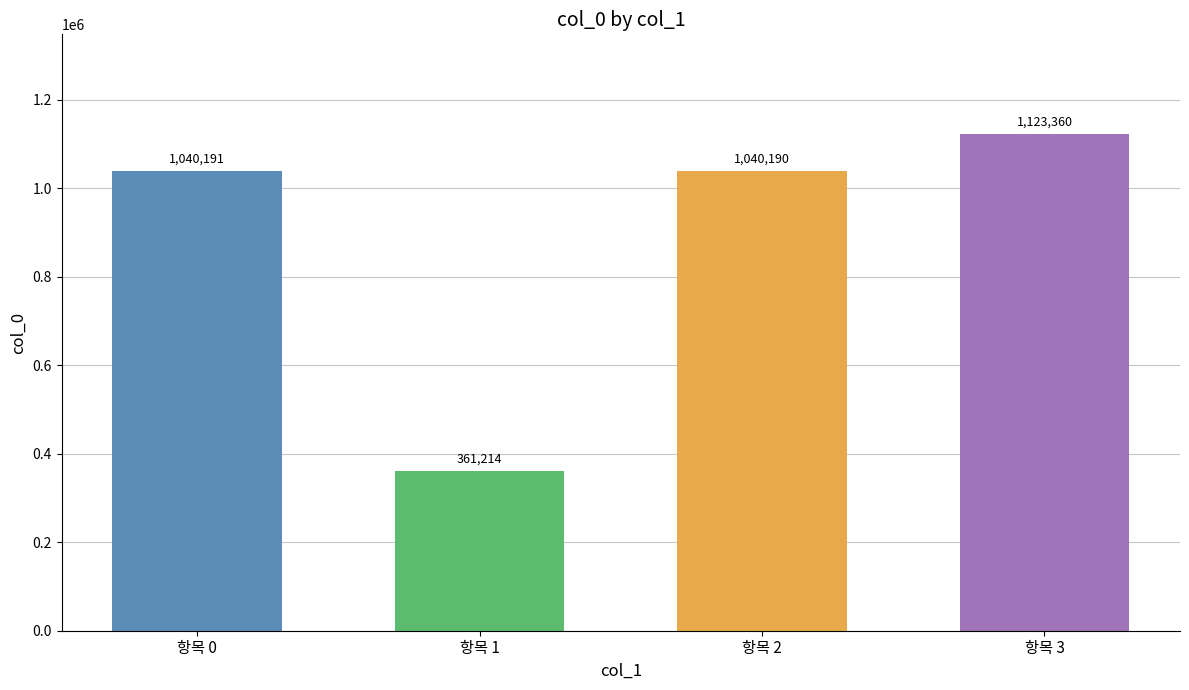

True or false: the data shows 334777 at 항목 2.

False